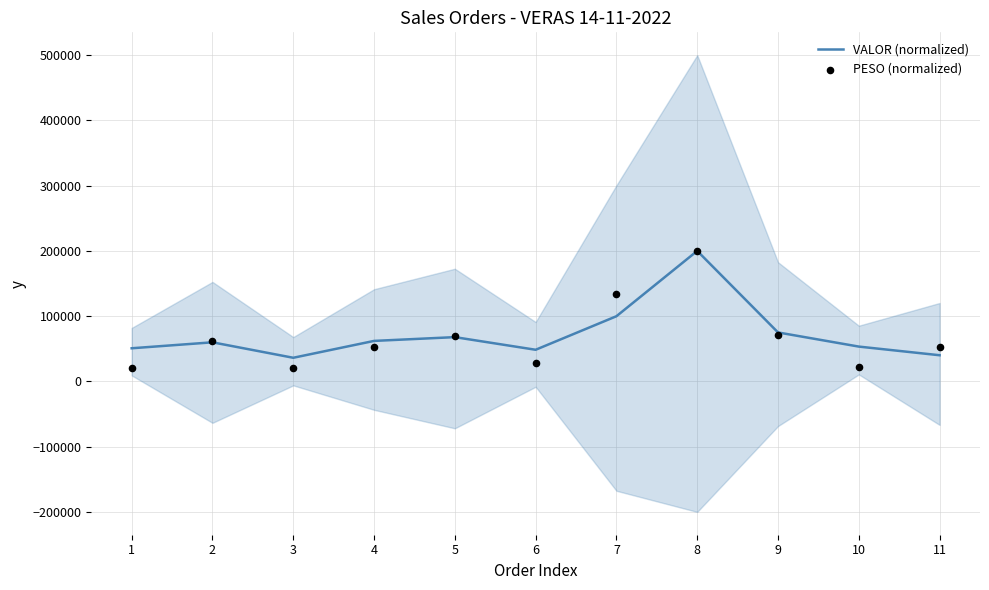

What are all the series names shown in the legend?

VALOR (normalized), PESO (normalized)